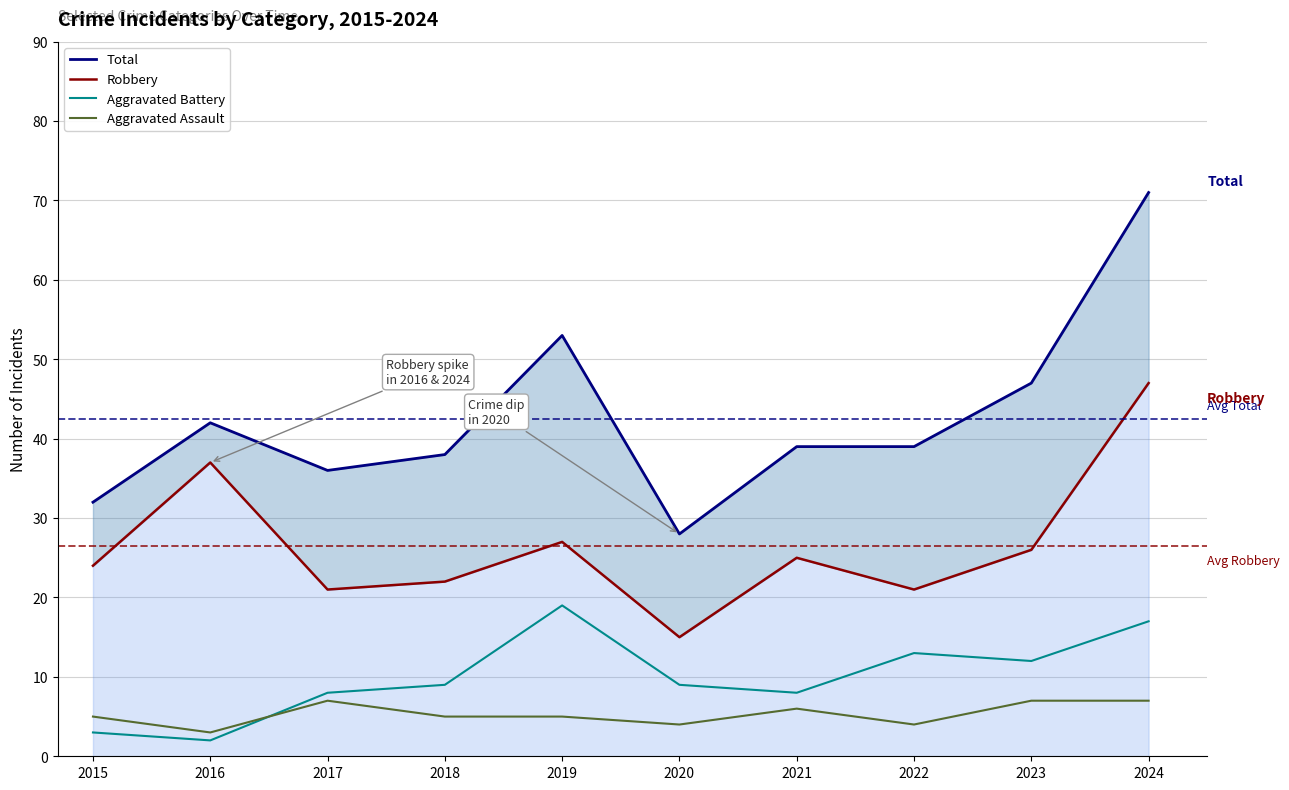

Reading left to right, extract all data points from this chart.

Total: 32	42	36	38	53	28	39	39	47	71
Robbery: 24	37	21	22	27	15	25	21	26	47
Aggravated Battery: 3	2	8	9	19	9	8	13	12	17
Aggravated Assault: 5	3	7	5	5	4	6	4	7	7